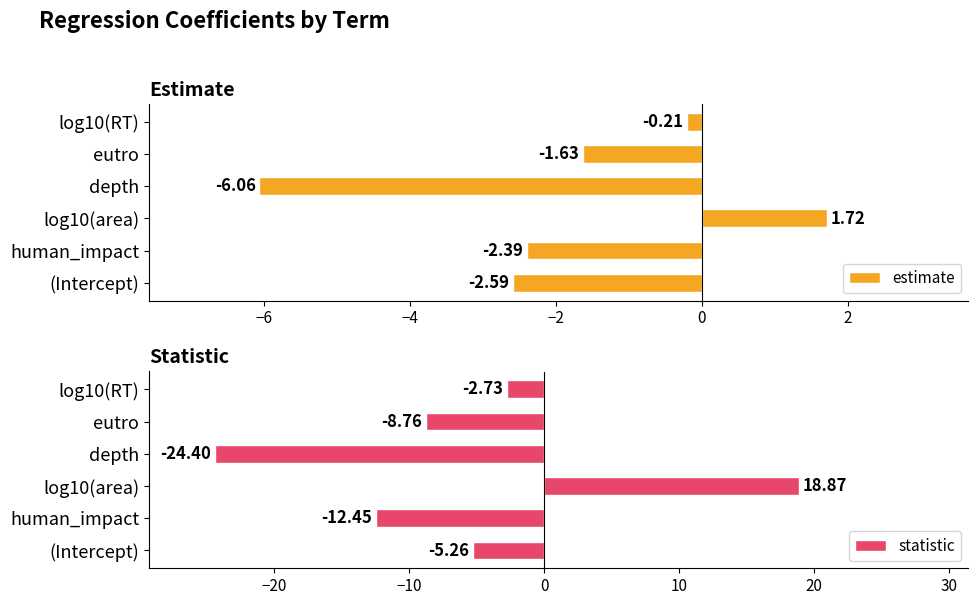

The value of statistic at human_impact is -12.4. True or false?

True